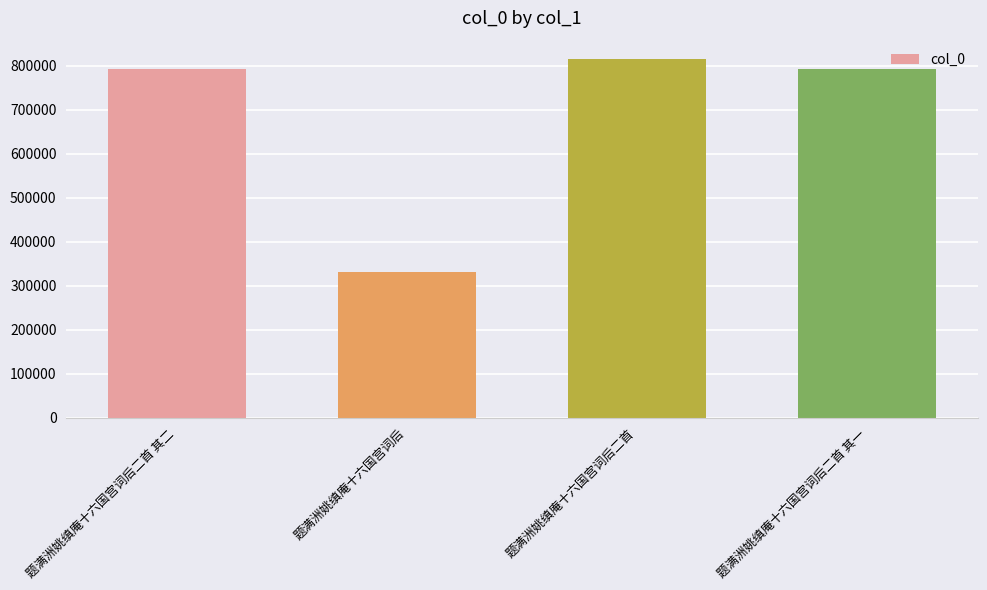

What is the label of the 4th bar from the right?

题满洲姚缜庵十六国宫词后二首 其二